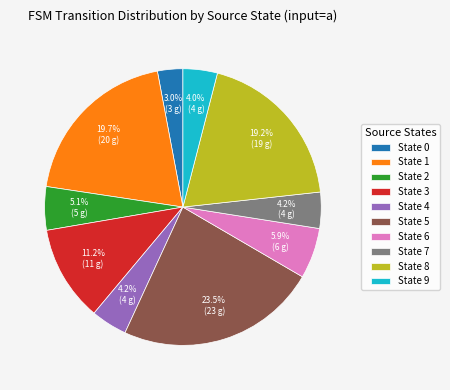

Do State 1 and State 2 together represent more than half of the pie?

No